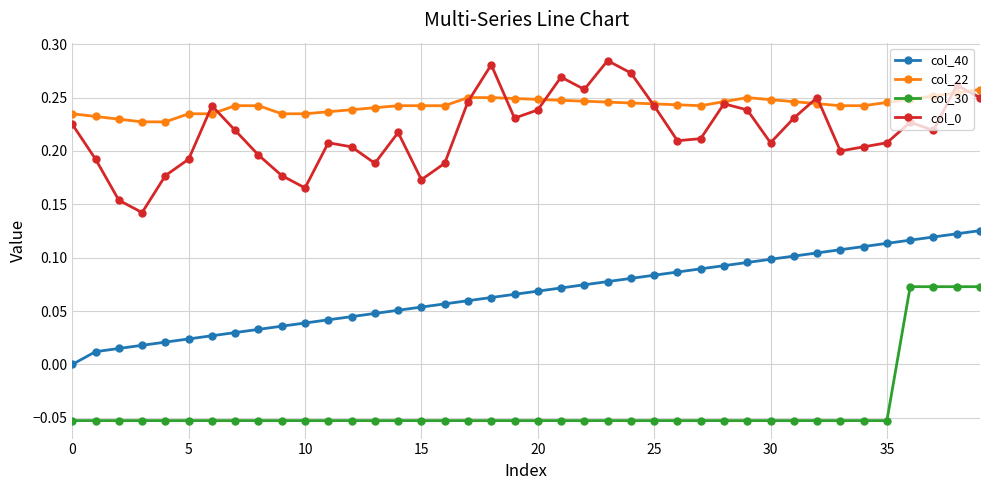

True or false: col_30 and col_22 cross at least once.

False